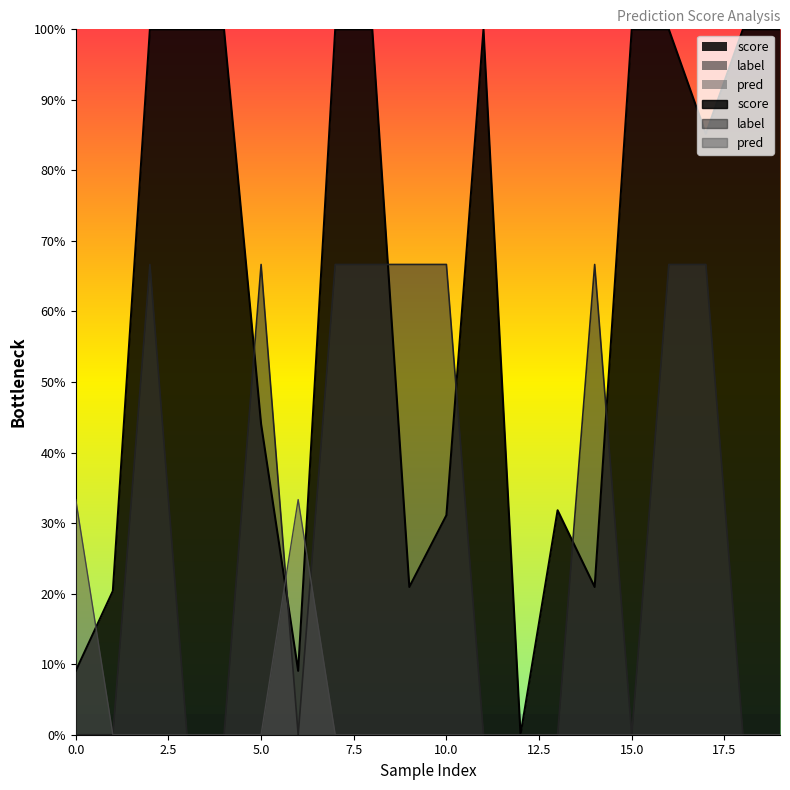

What are all the series names shown in the legend?

score, label, pred